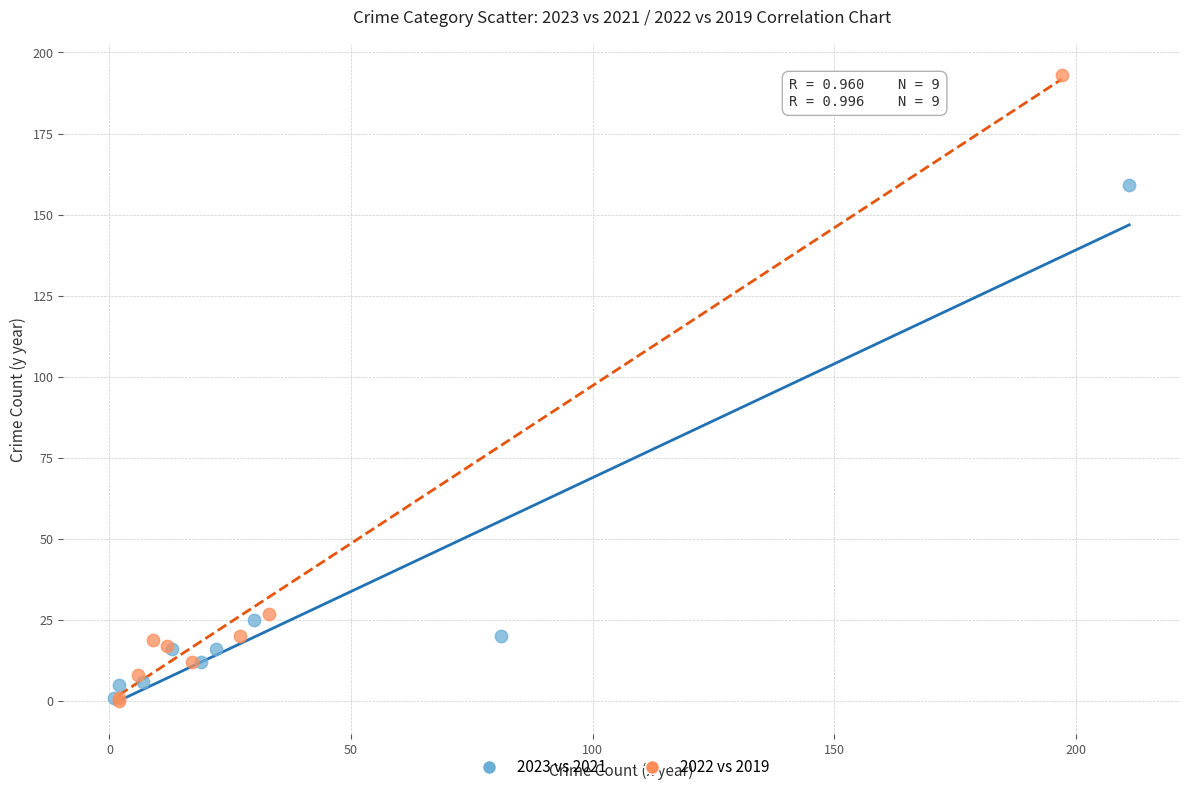

Which series contains the highest Y value?

2022 vs 2019